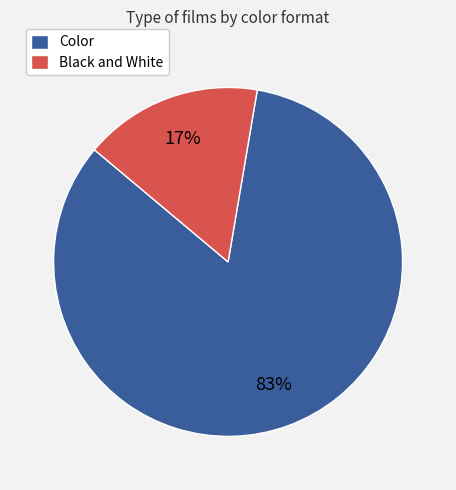

Which has a higher value, Color or Black and White?

Color